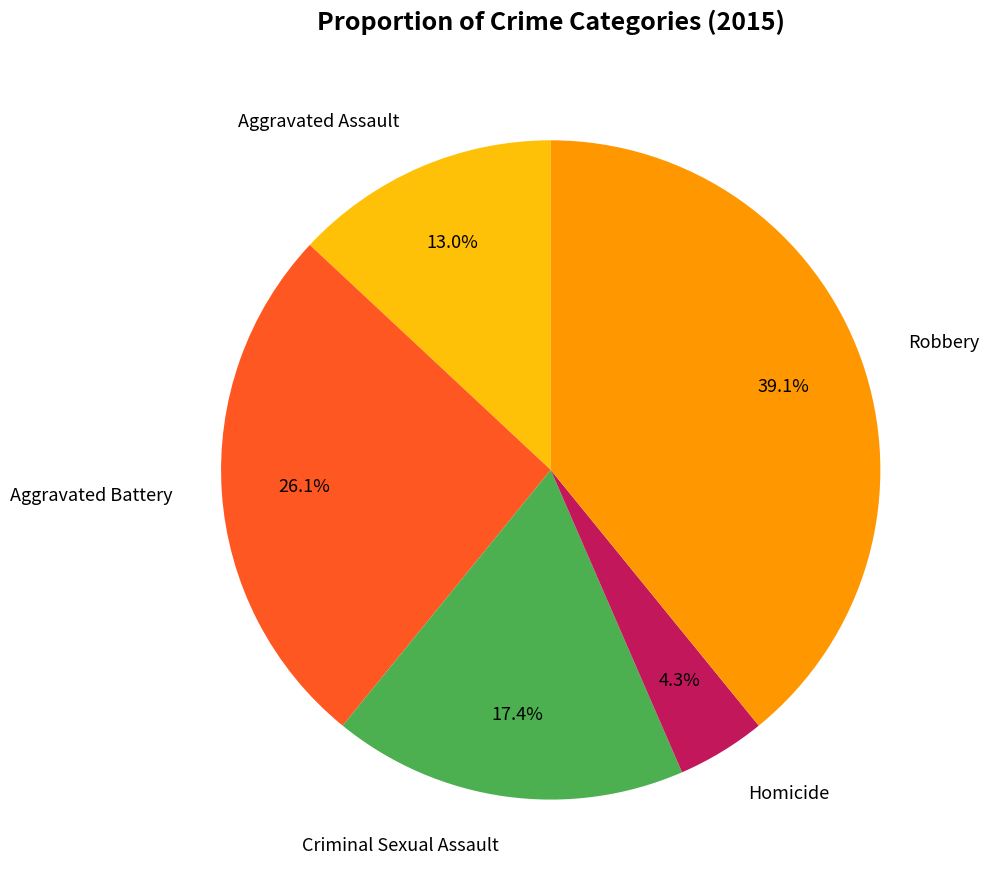

Is there a majority slice in this chart?

No